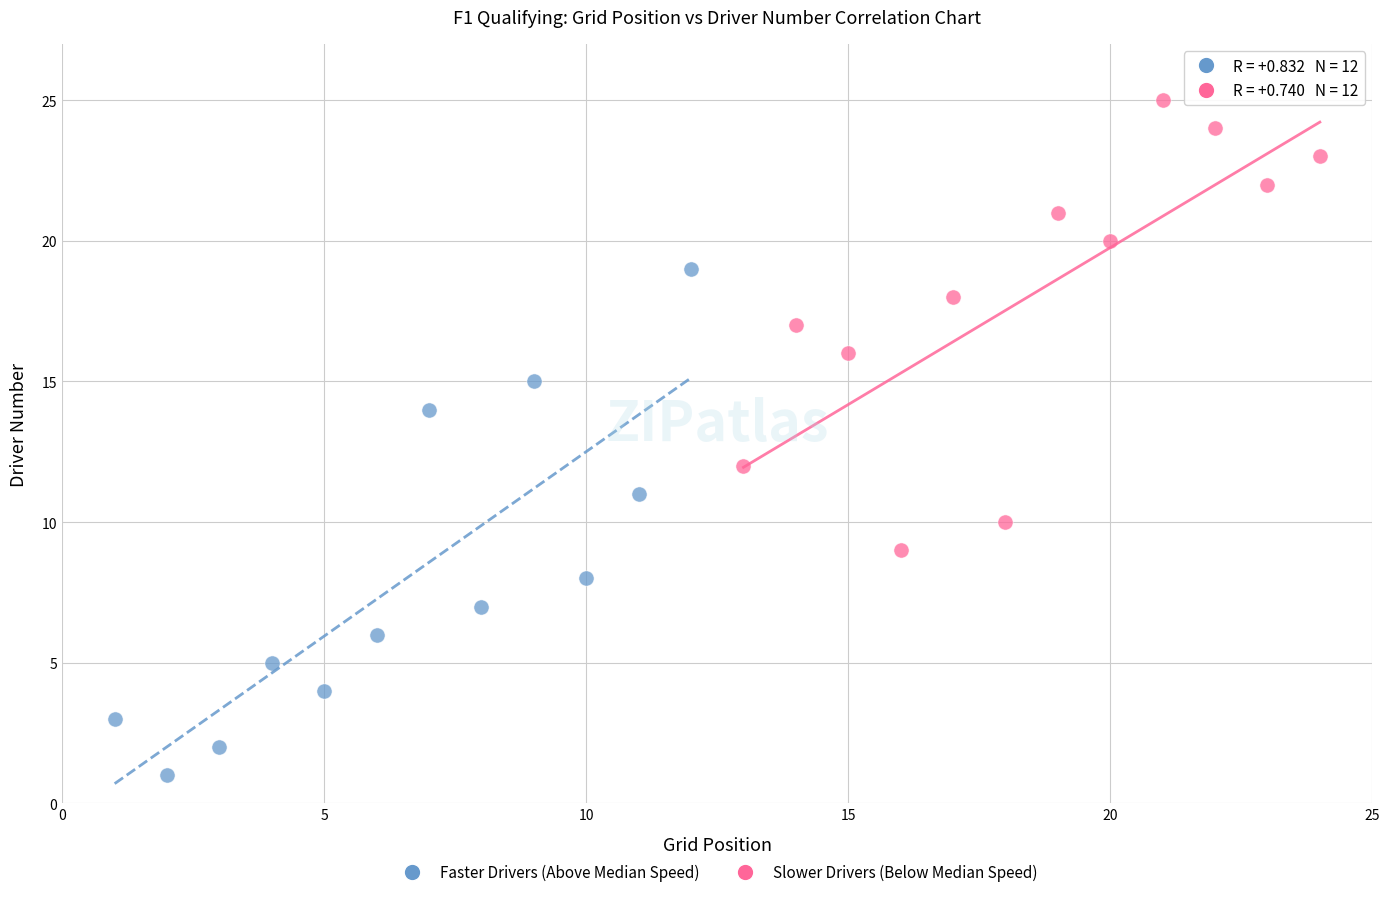

Which series contains the lowest Y value?

Faster Drivers (Above Median Speed)